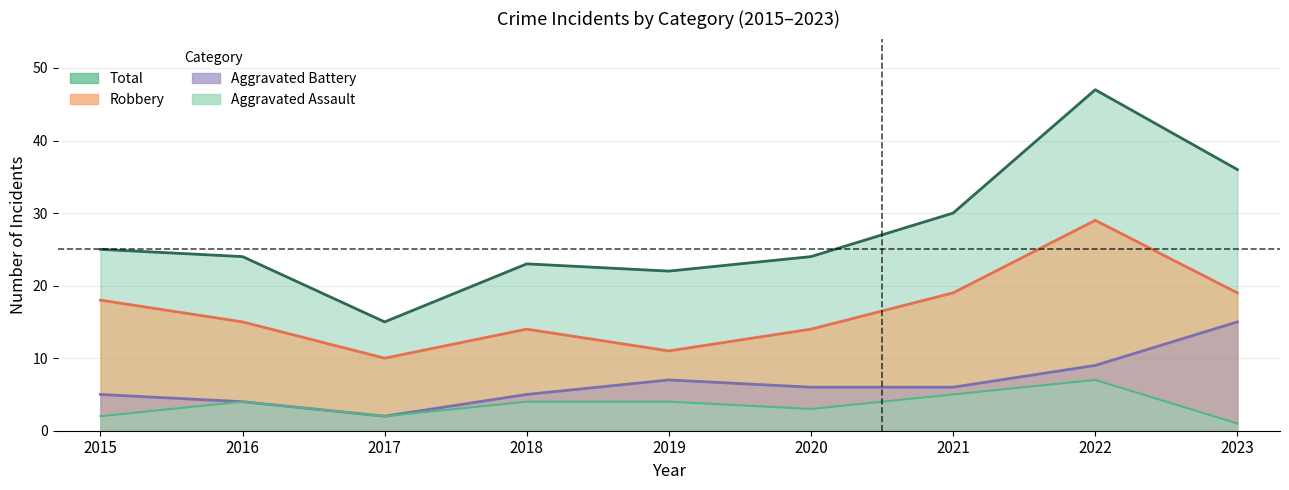

What are all the series names shown in the legend?

Robbery, Aggravated Battery, Aggravated Assault, Total